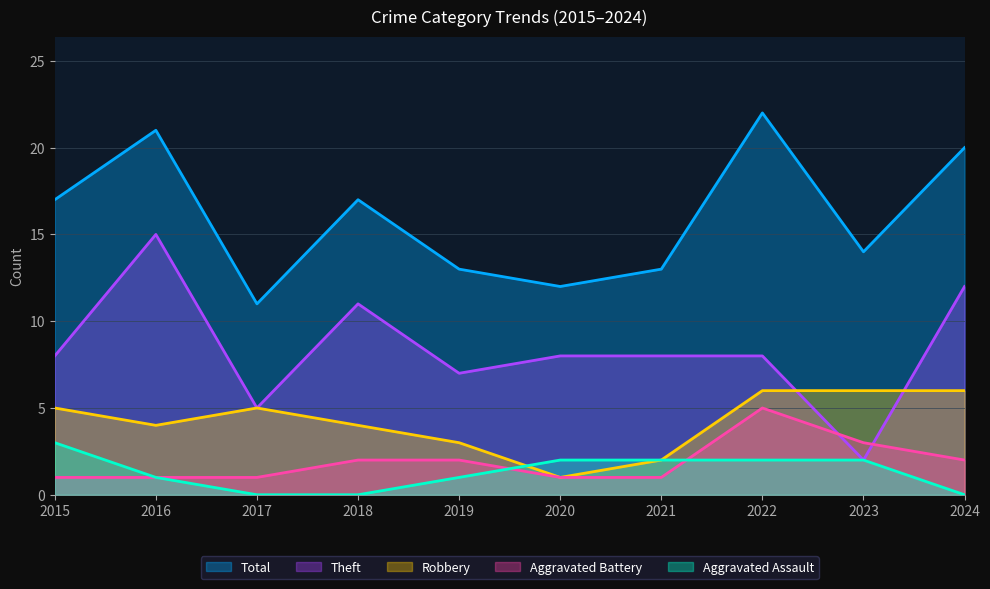

What is the sum of all Robbery values?

42